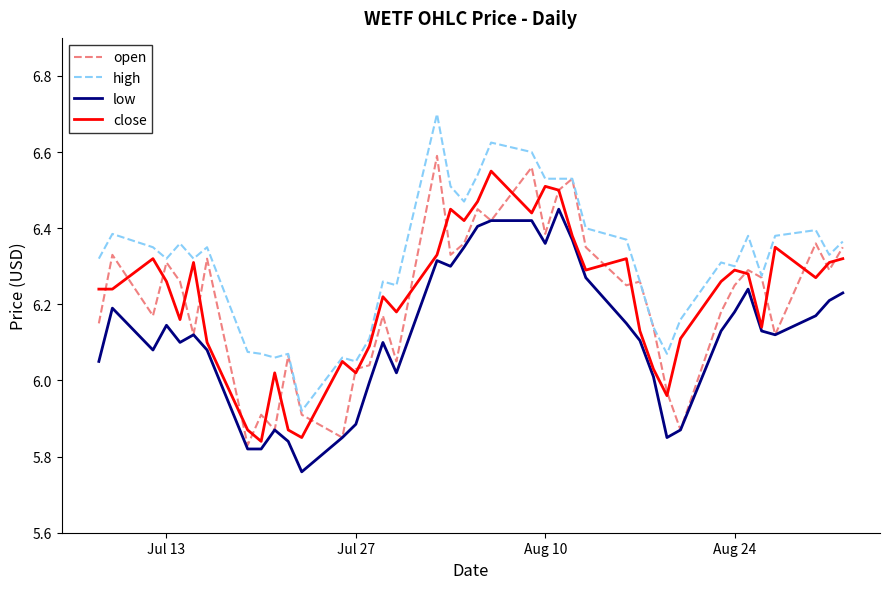

What is the greatest value displayed?

6.7